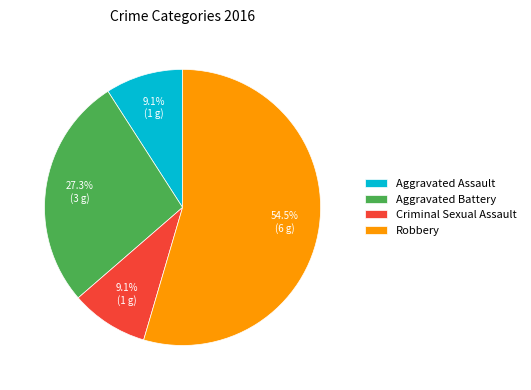

True or false: Criminal Sexual Assault accounts for 1% of the total.

False